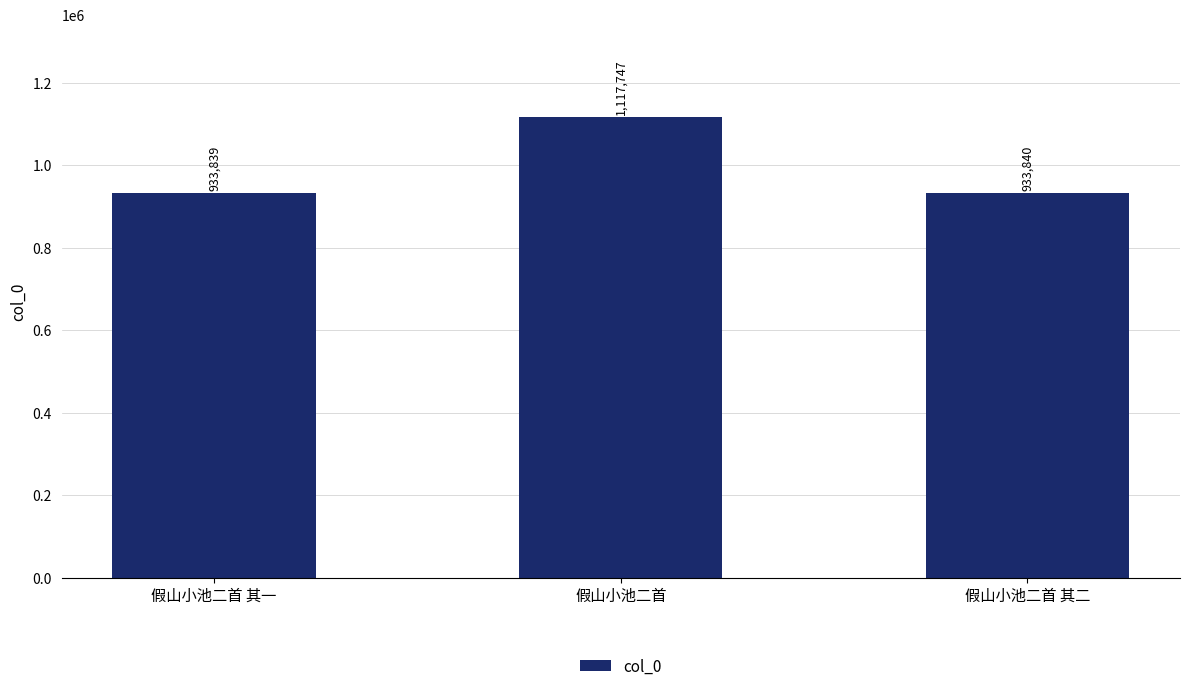

The value at 假山小池二首 其一 is 933839. True or false?

True